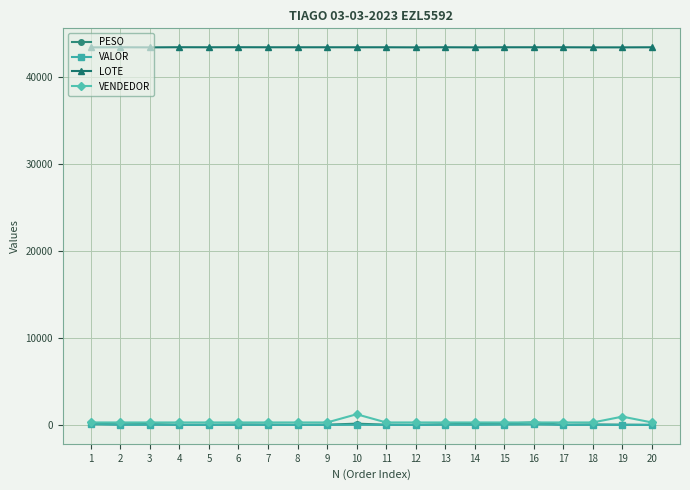

Which series has the largest total across all categories?

LOTE